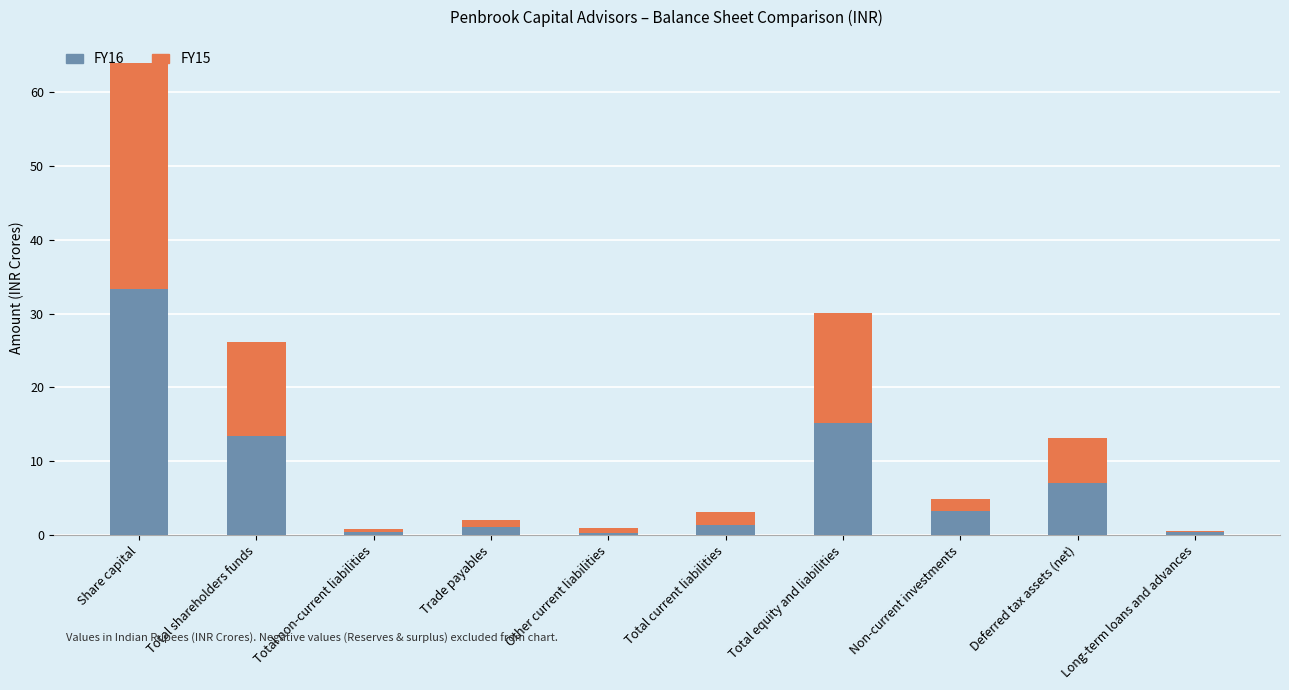

Is it true that FY16 equals 13.4 at Total shareholders funds?

True